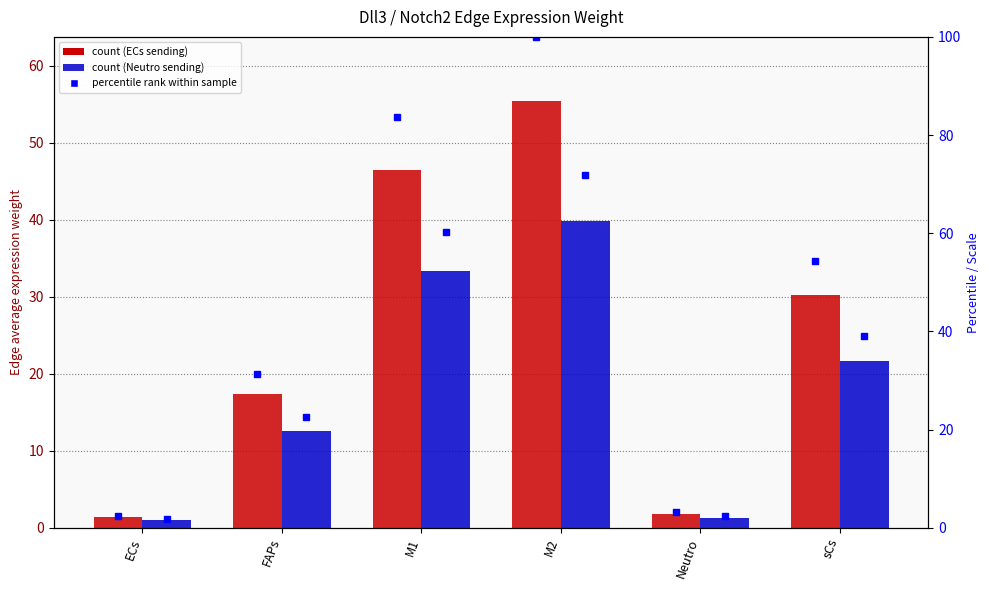

At which label does percentile (Edge average expression weight (Neutro)) first exceed 39?

M1